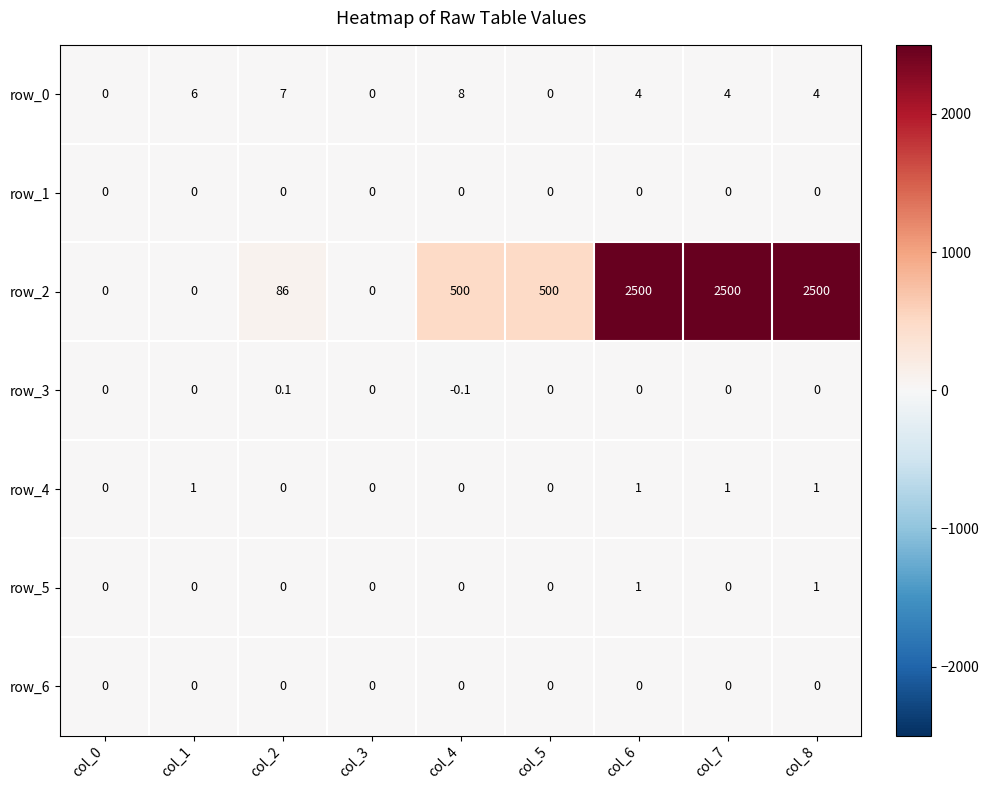

Reading left to right, what are all the values shown in this chart?

row_0: 0.0	6.0	7.0	0.0	8.0	0.0	4.0	4.0	4.0
row_1: 0.0	0.0	0.0	0.0	0.0	0.0	0.0	0.0	0.0
row_2: 0.0	0.0	86.0	0.0	500.0	500.0	2500.0	2500.0	2500.0
row_3: 0.0	0.0	0.1	0.0	-0.1	0.0	0.0	0.0	0.0
row_4: 0.0	1.0	0.0	0.0	0.0	0.0	1.0	1.0	1.0
row_5: 0.0	0.0	0.0	0.0	0.0	0.0	1.0	0.0	1.0
row_6: 0.0	0.0	0.0	0.0	0.0	0.0	0.0	0.0	0.0